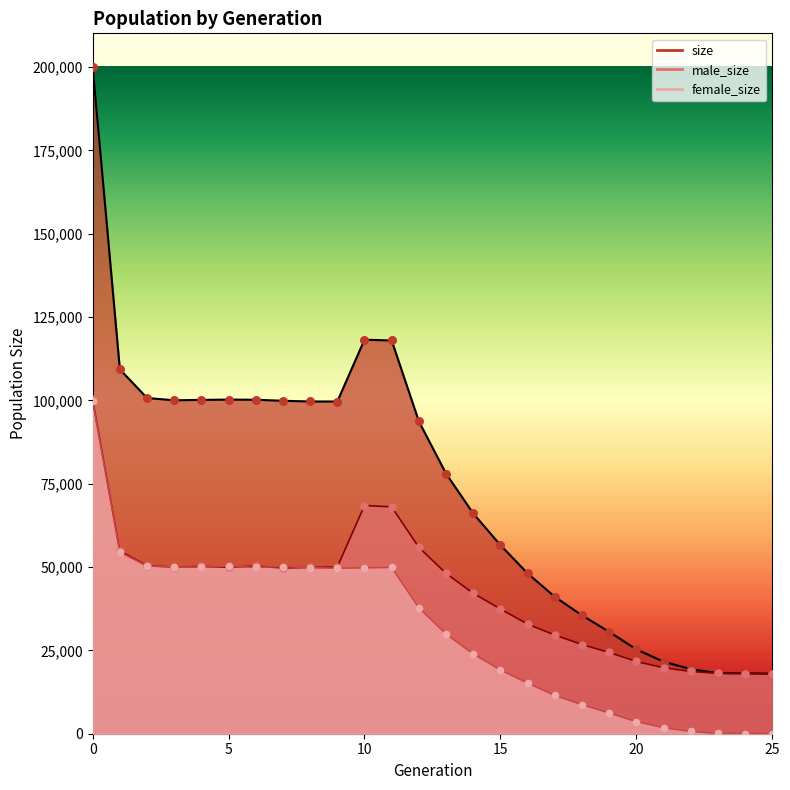

What are all the series names shown in the legend?

size, male_size, female_size